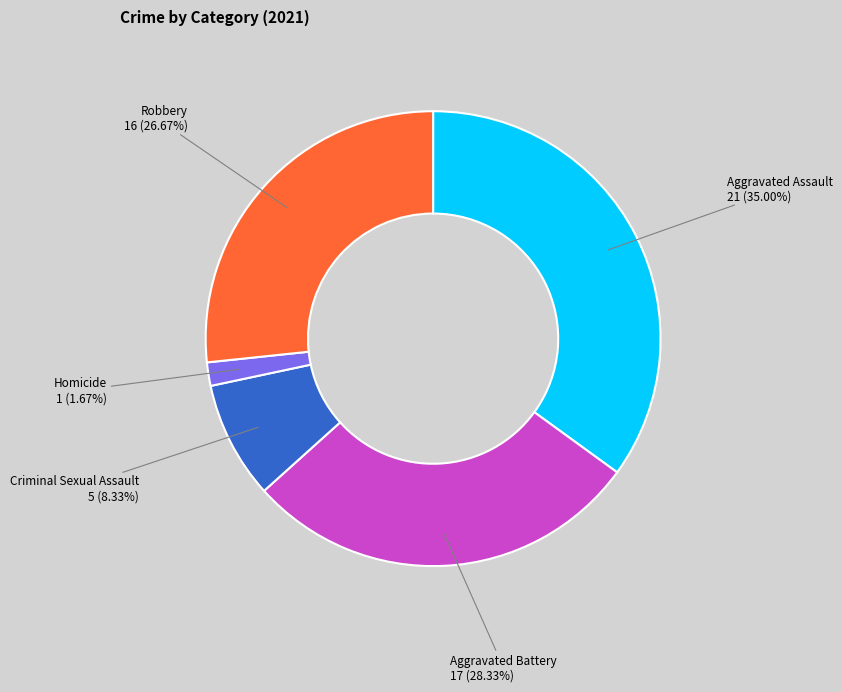

Does any single category account for the majority?

No